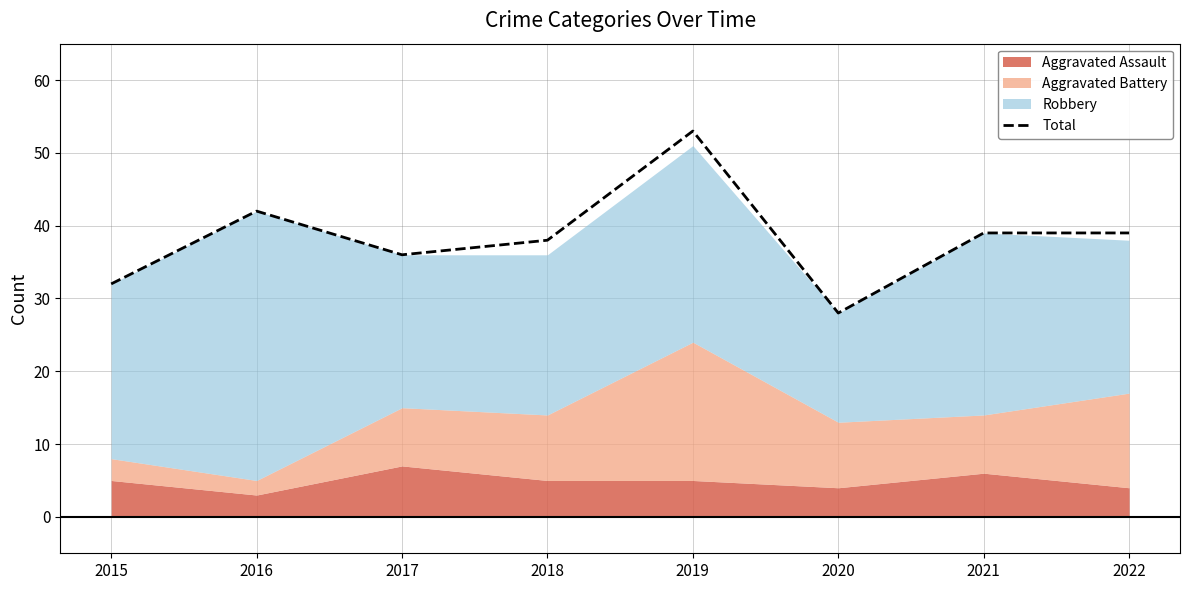

What is the sum of the values at 2019 and 2015?

85